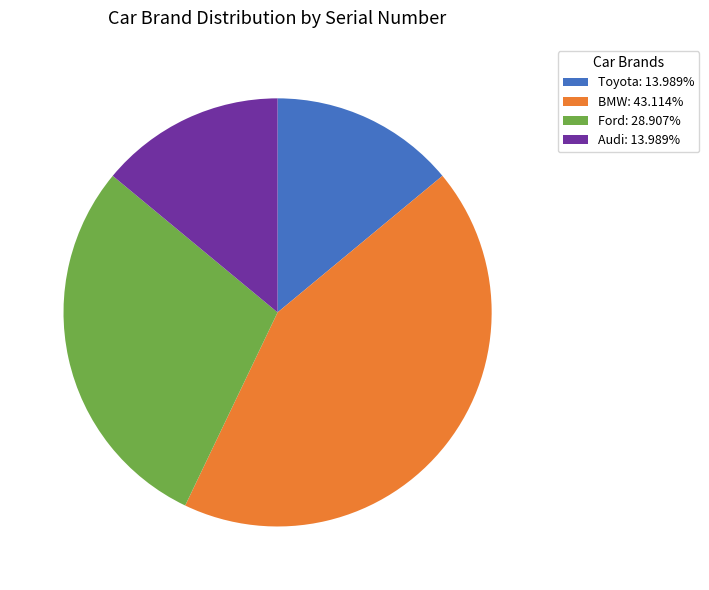

Do Audi: 13.989% and Toyota: 13.989% together represent more than half of the pie?

No